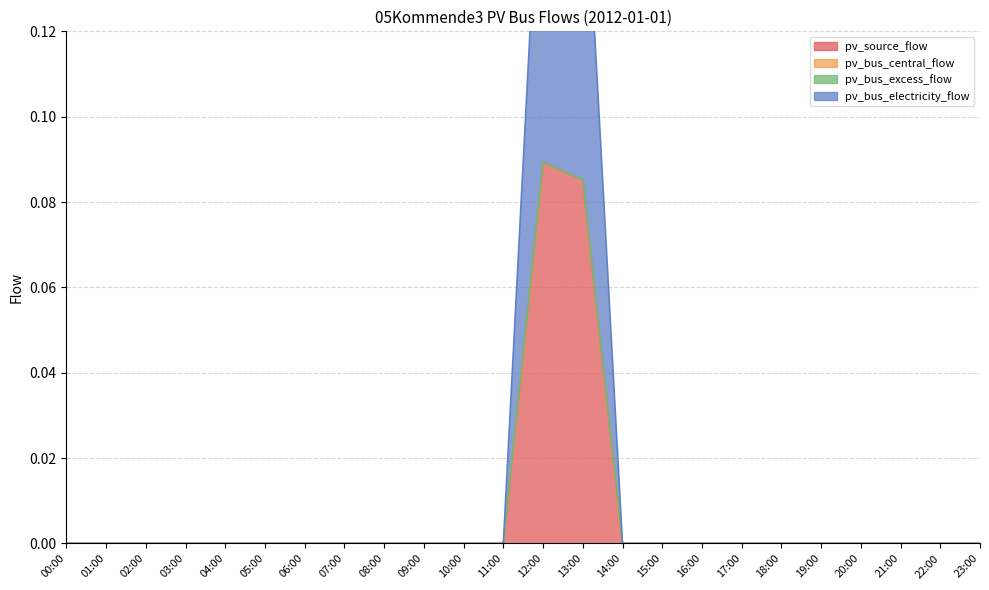

What position from the right is 08:00?

16